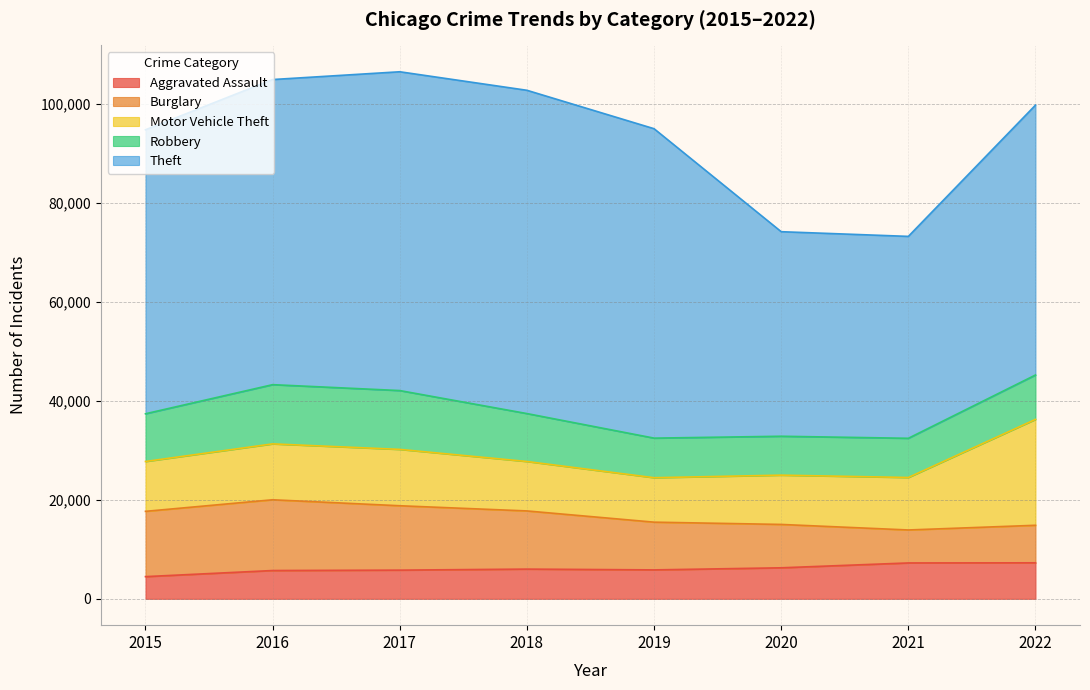

Where does the Theft series first go above 61618?

2017